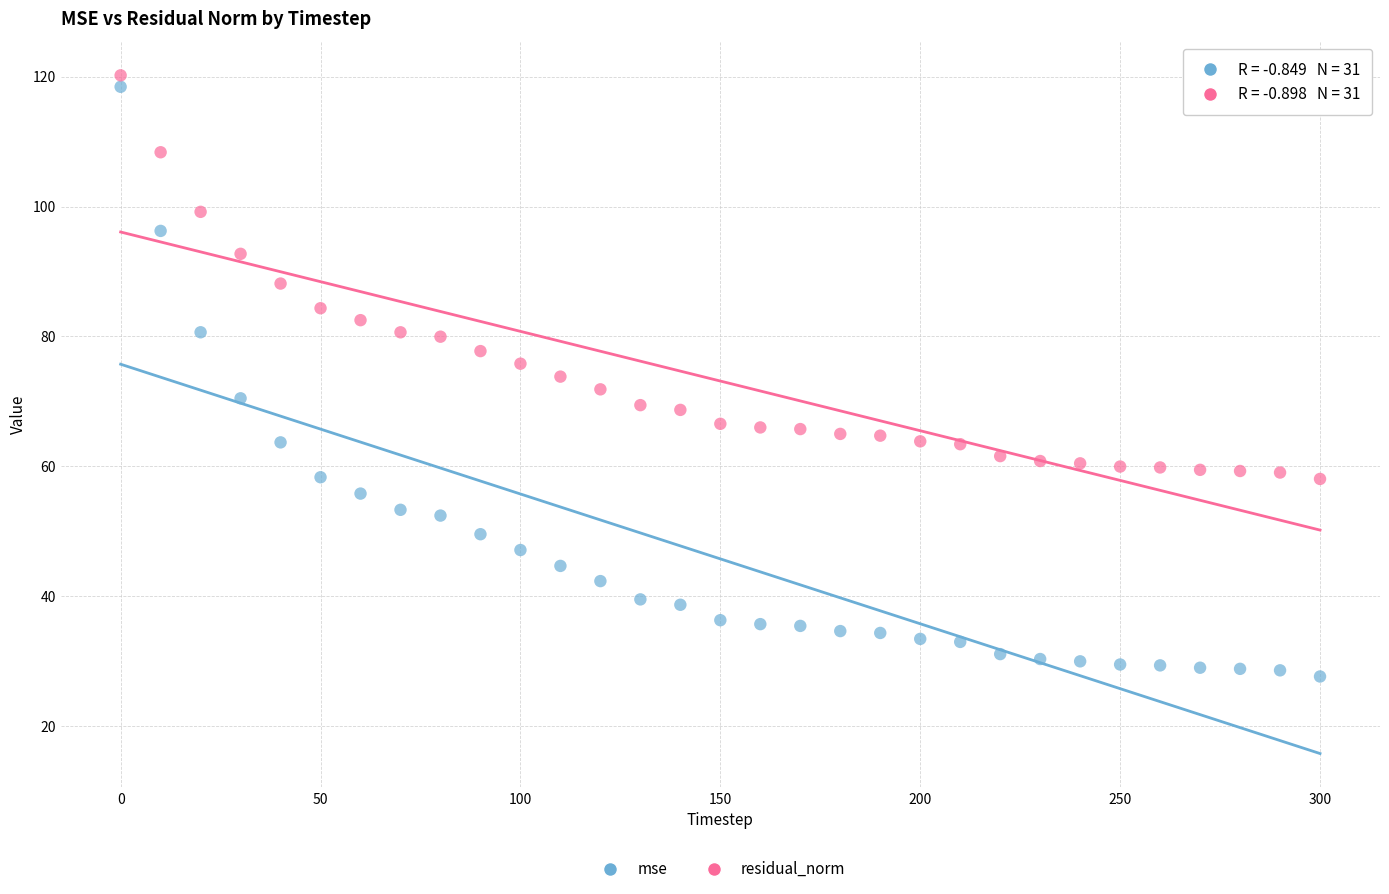

What are all the series names shown in the legend?

mse, residual_norm